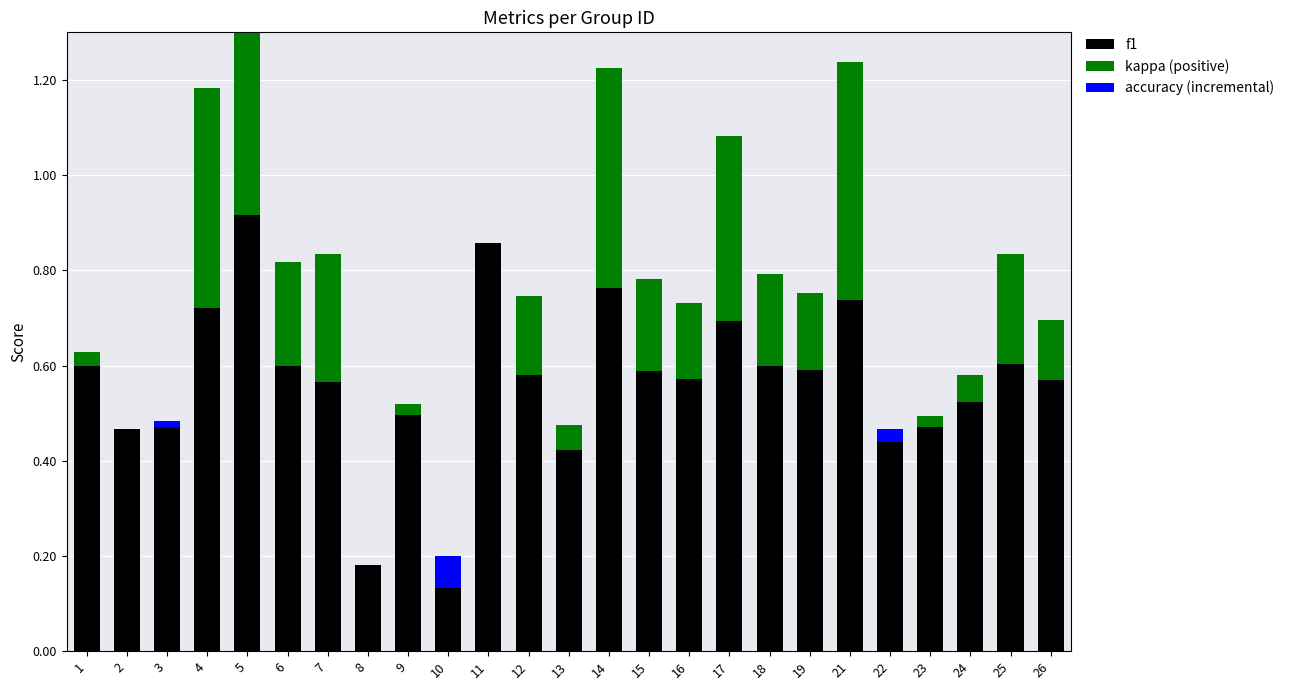

Is the value of accuracy (incremental) at 14 greater than the value of kappa (positive) at 24?

No